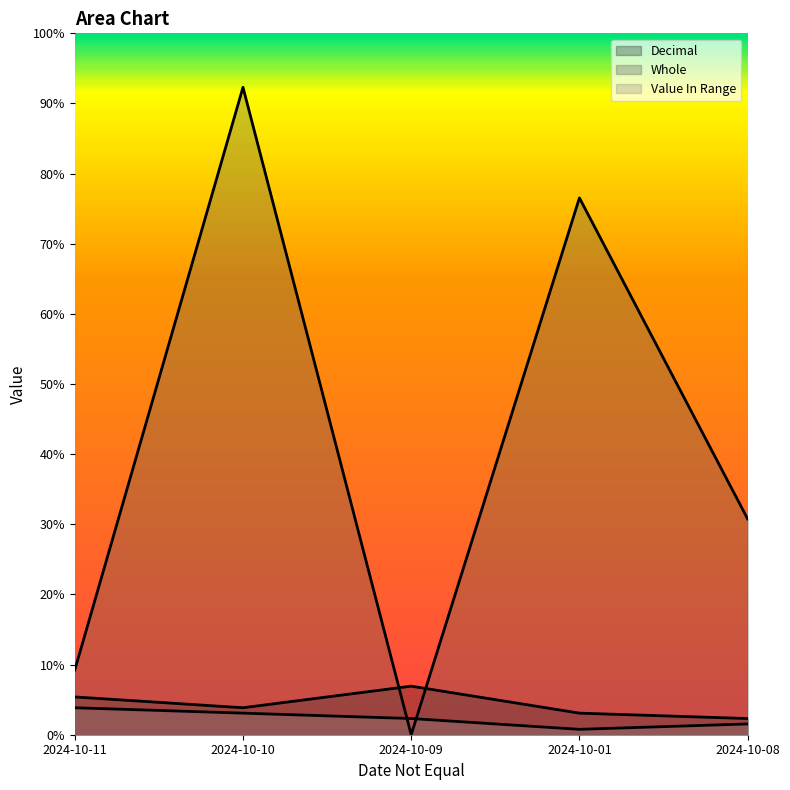

Which series has the widest spread of values?

Whole